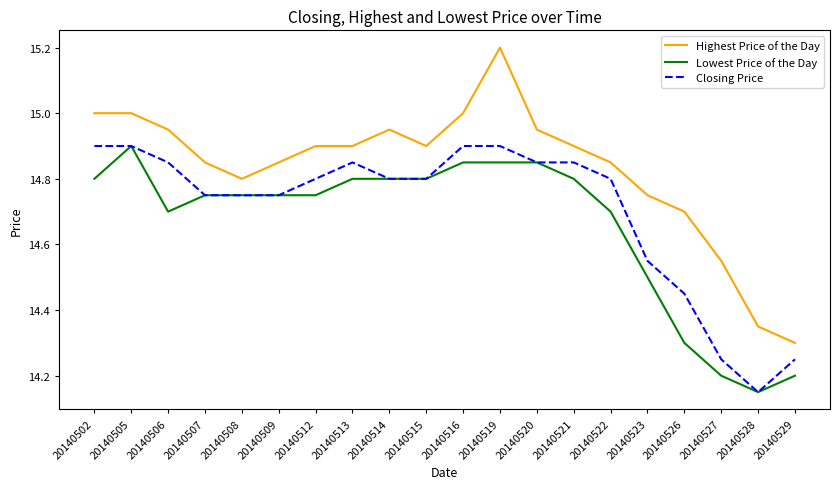

Which series changed the most between 20140507 and 20140527?

Lowest Price of the Day